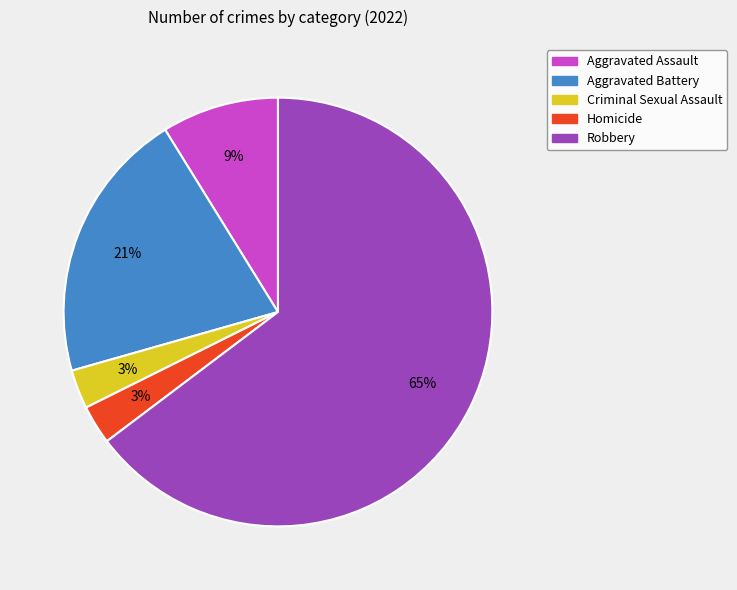

Count the number of slices in the pie.

5